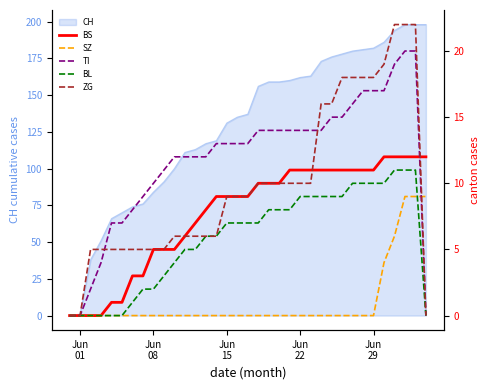

What is the maximum value for CH?

198